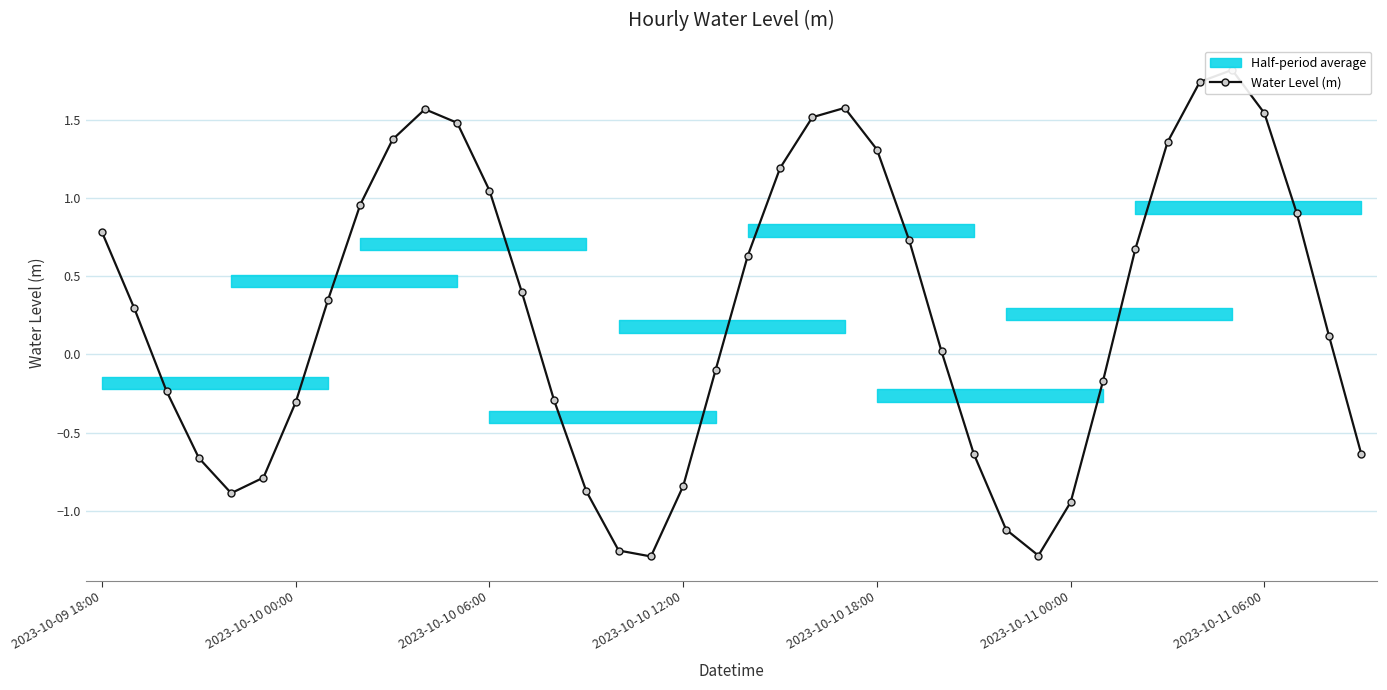

What is the ratio of the value at 37 to the value at 11?

0.6